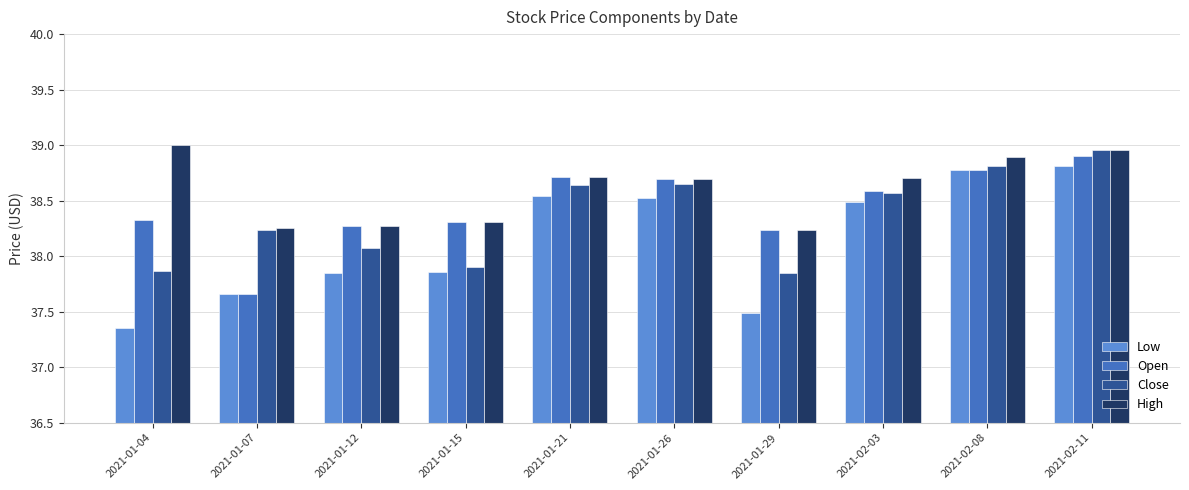

What is the label of the 3rd bar from the right?

2021-02-03